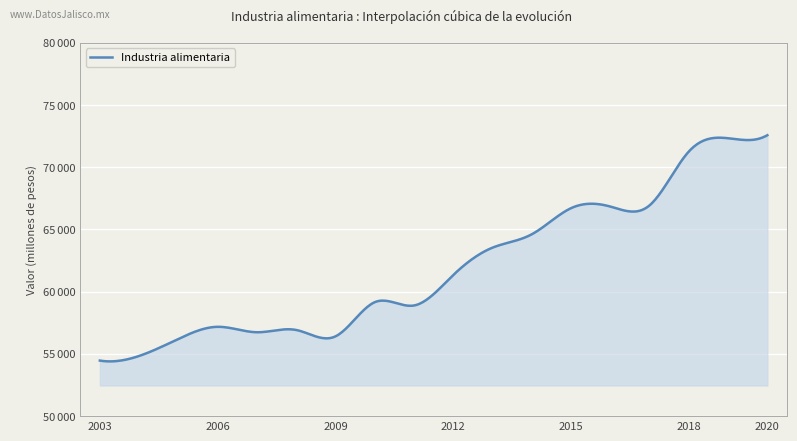

Reading left to right, what are all the values shown in this chart?

54464.4	54835.1	56206.0	57178.2	56741.2	56924.1	56409.6	59155.1	58891.7	61337.9	63538.8	64612.8	66711.8	66842.8	66938.4	71266.2	72332.4	72575.0